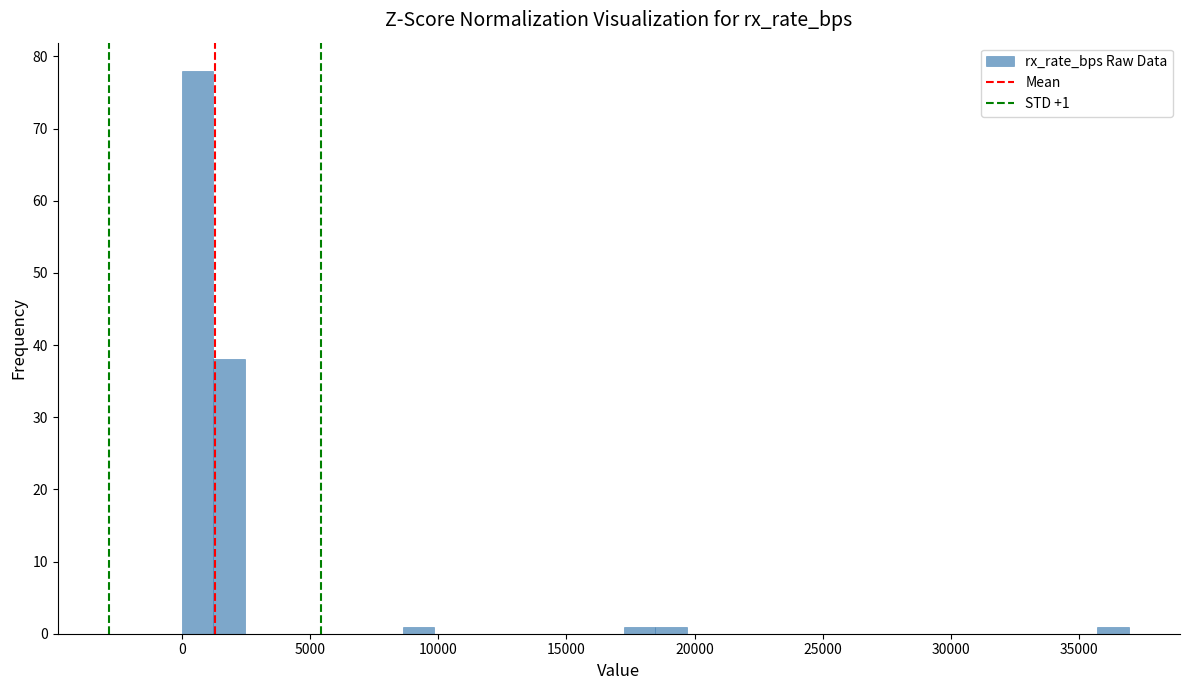

Read against the x-axis, roughly where is the centre of the tallest bar?

500